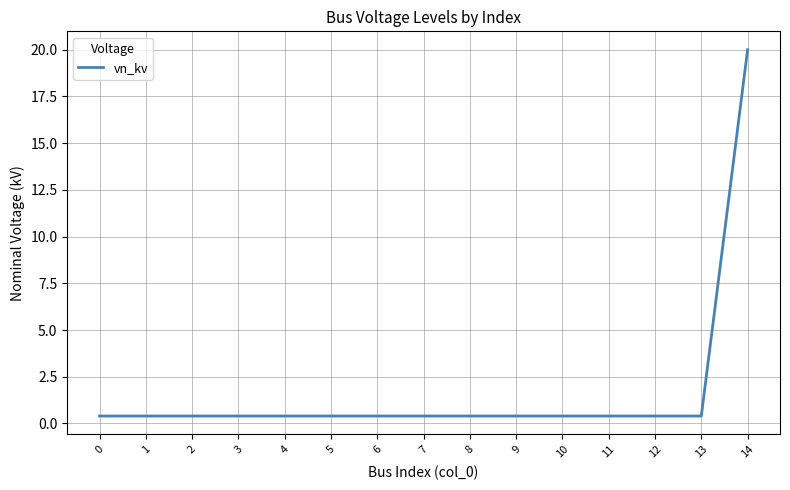

What is the smallest value displayed?

0.4